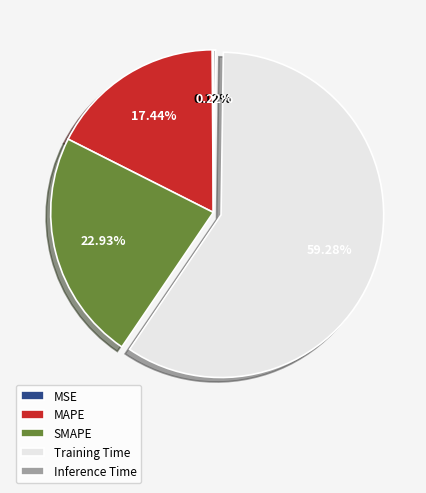

Between SMAPE and MAPE, which is larger?

SMAPE